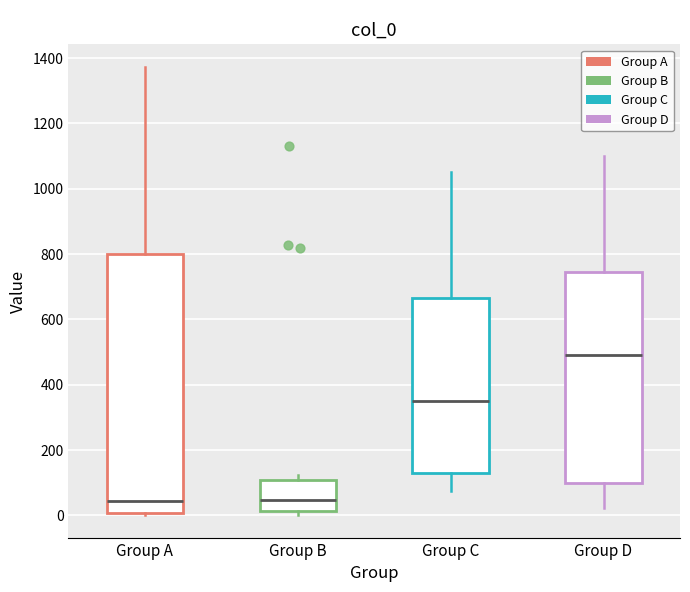

Comparing the boxes themselves (not the whiskers), which one is the tallest?

Group A